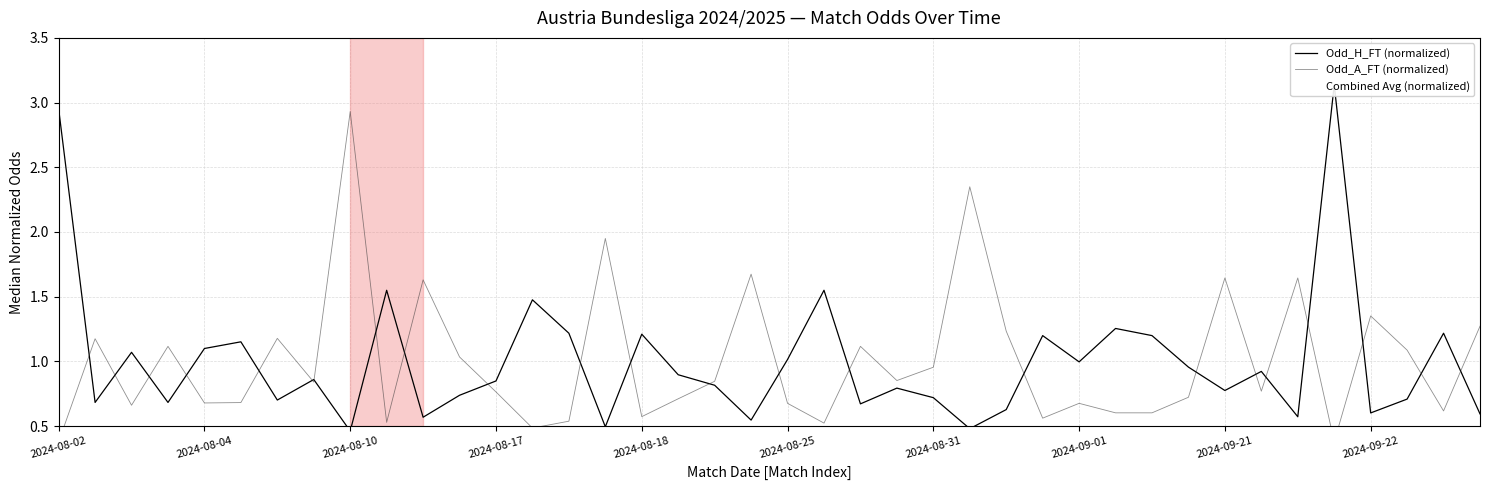

Reading right to left, what are all the values shown in this chart?

Odd_H_FT (normalized): 0.6	1.2	0.7	0.6	3.1	0.6	0.9	0.8	1.0	1.2	1.3	1.0	1.2	0.6	0.5	0.7	0.8	0.7	1.5	1.0	0.5	0.8	0.9	1.2	0.5	1.2	1.5	0.8	0.7	0.6	1.5	0.5	0.9	0.7	1.2	1.1	0.7	1.1	0.7	3.0
Odd_A_FT (normalized): 1.3	0.6	1.1	1.4	0.4	1.6	0.8	1.6	0.7	0.6	0.6	0.7	0.6	1.2	2.3	1.0	0.9	1.1	0.5	0.7	1.7	0.8	0.7	0.6	2.0	0.5	0.5	0.8	1.0	1.6	0.5	2.9	0.8	1.2	0.7	0.7	1.1	0.7	1.2	0.4
Combined Avg (normalized): 0.9	0.9	0.9	1.0	1.8	1.1	0.8	1.2	0.8	0.9	0.9	0.8	0.9	0.9	1.4	0.8	0.8	0.9	1.0	0.8	1.1	0.8	0.8	0.9	1.2	0.9	1.0	0.8	0.9	1.1	1.0	1.7	0.8	0.9	0.9	0.9	0.9	0.9	0.9	1.7